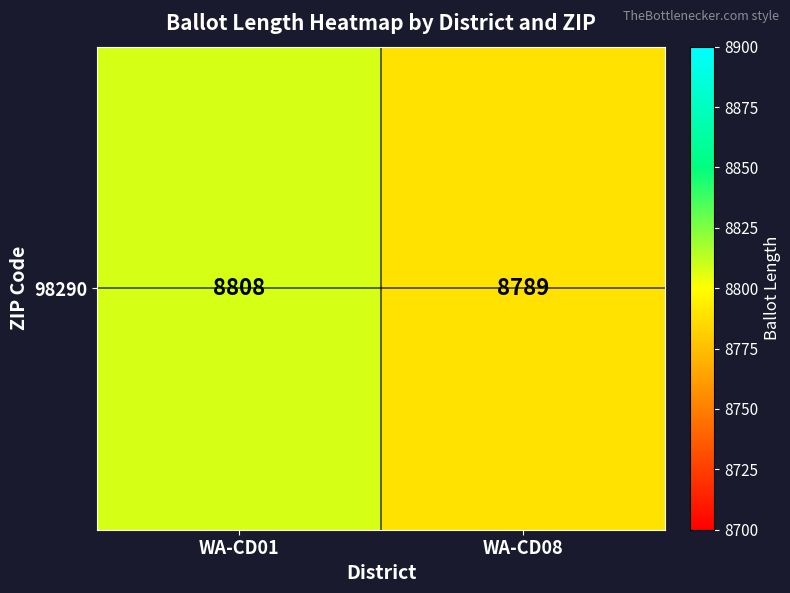

The value at WA-CD01 is 2877. True or false?

False